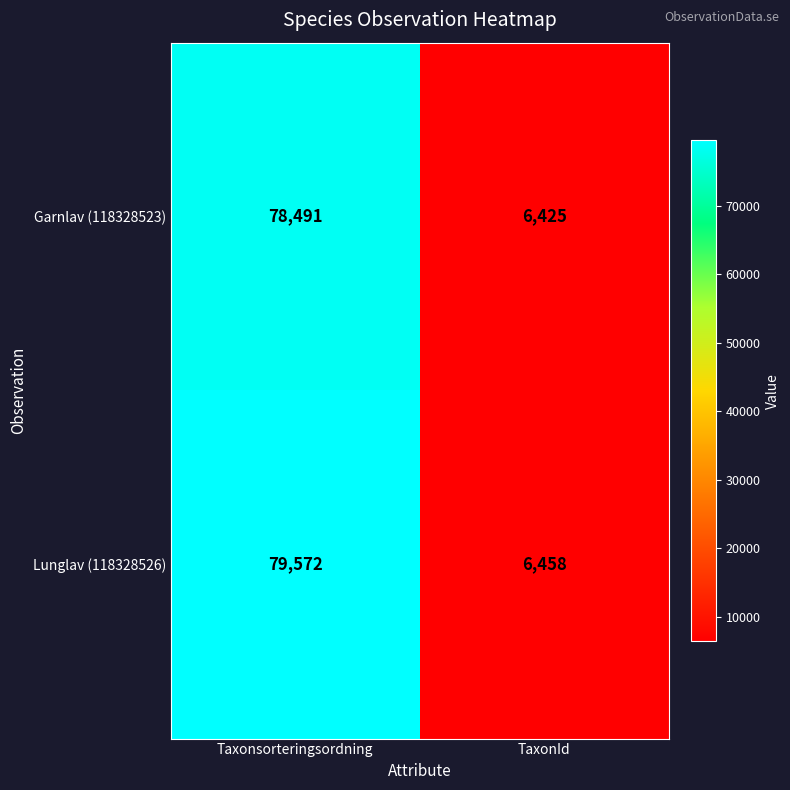

Between Taxonsorteringsordning and TaxonId, which series saw the biggest shift?

Lunglav (118328526)